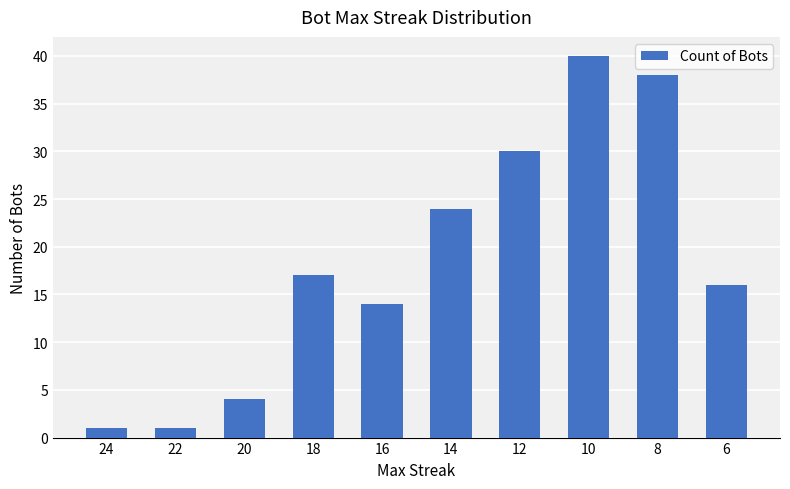

What is the minimum value shown in the chart?

1